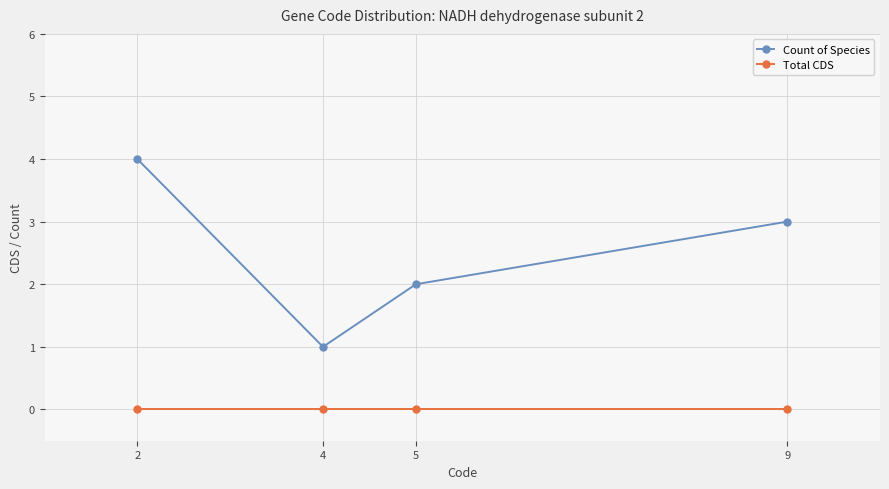

Between 4 and 9, which series saw the biggest shift?

Count of Species